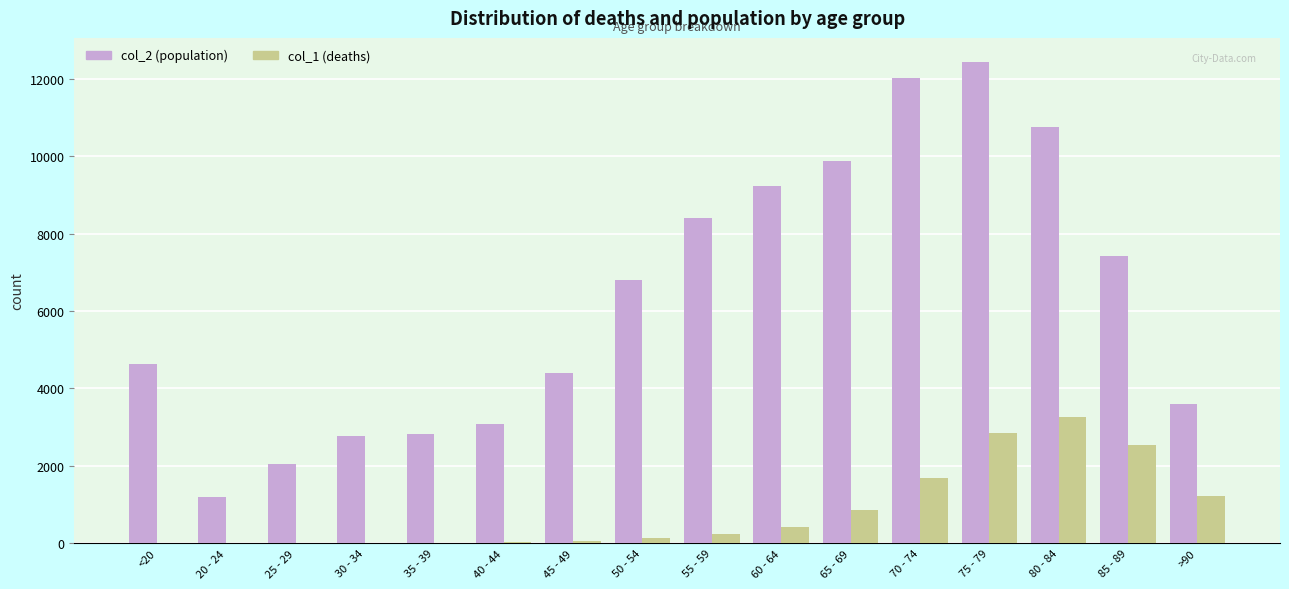

What is the maximum value shown in the chart?

12434